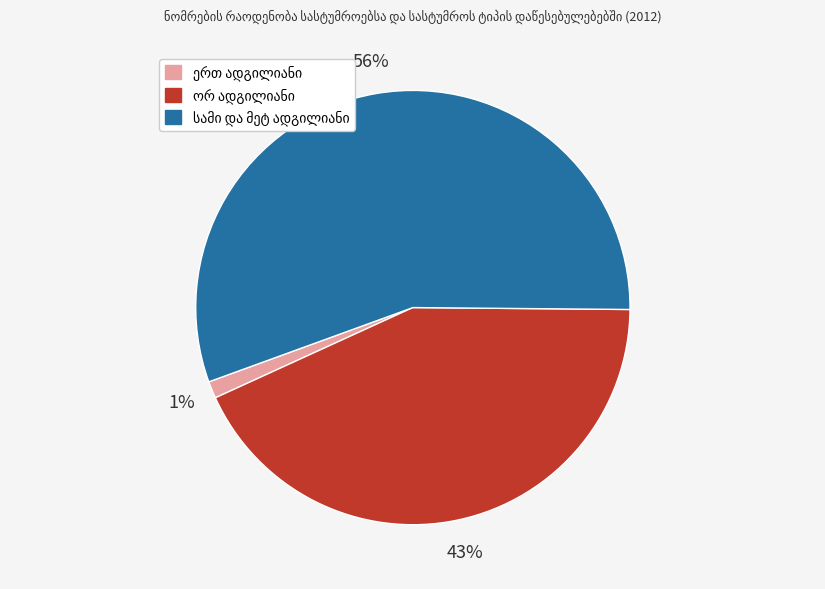

To the nearest percent, what is the average slice percentage?

33%